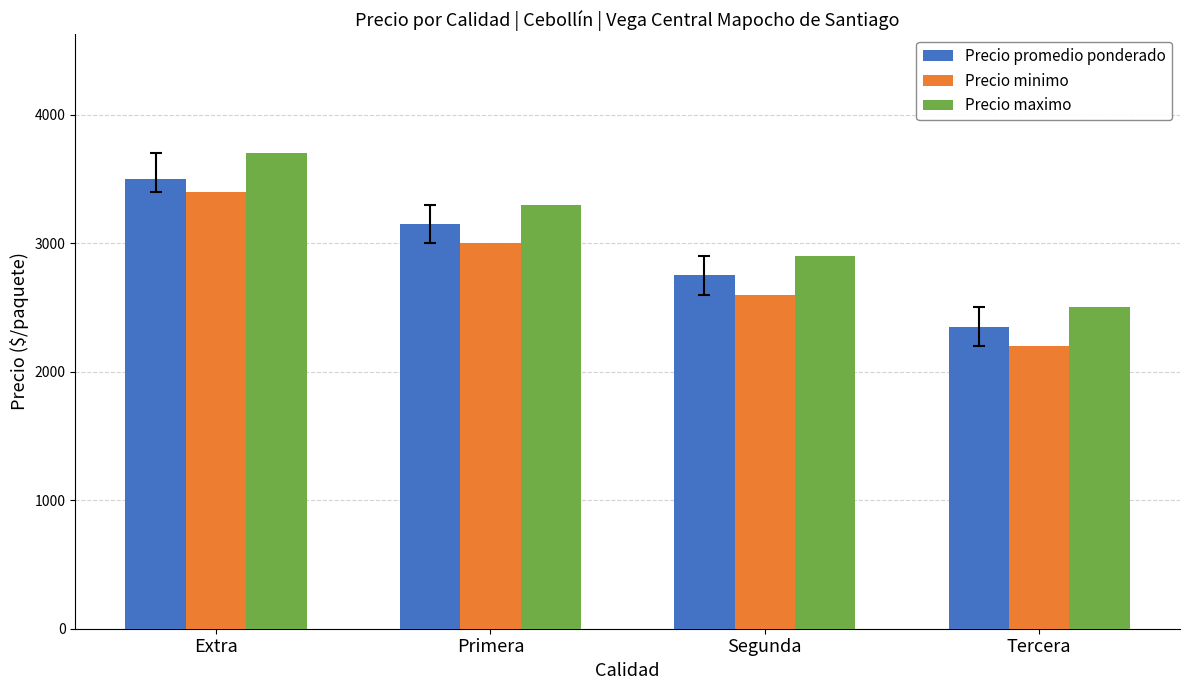

Rank the series by their maximum value, from lowest to highest.

Precio minimo, Precio promedio ponderado, Precio maximo